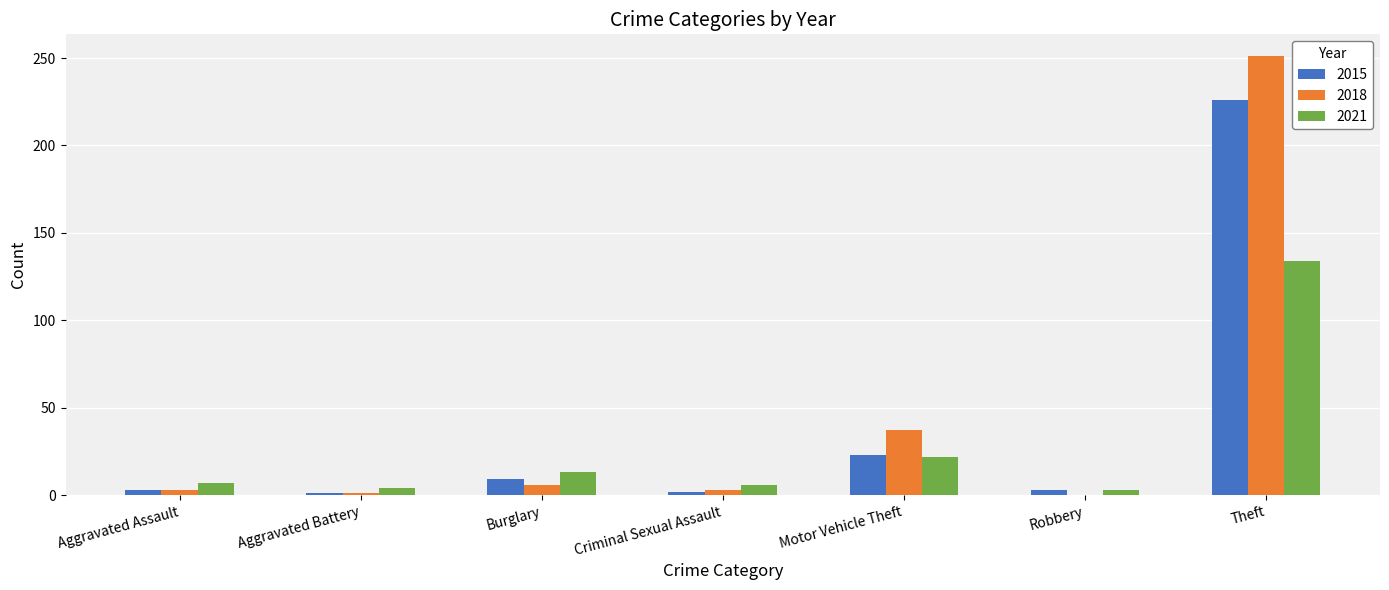

What are all the series names shown in the legend?

2015, 2018, 2021